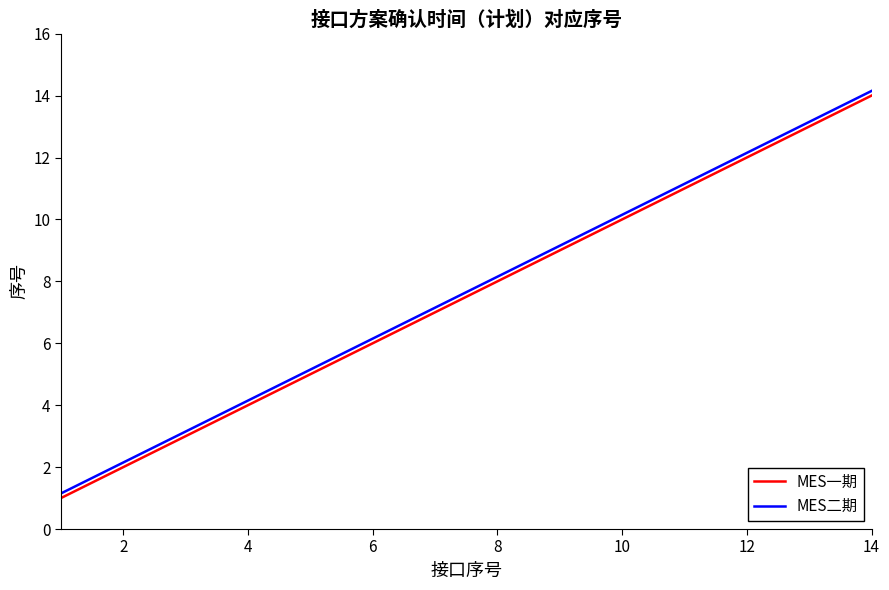

What is the sum of all MES一期 values?

105.0